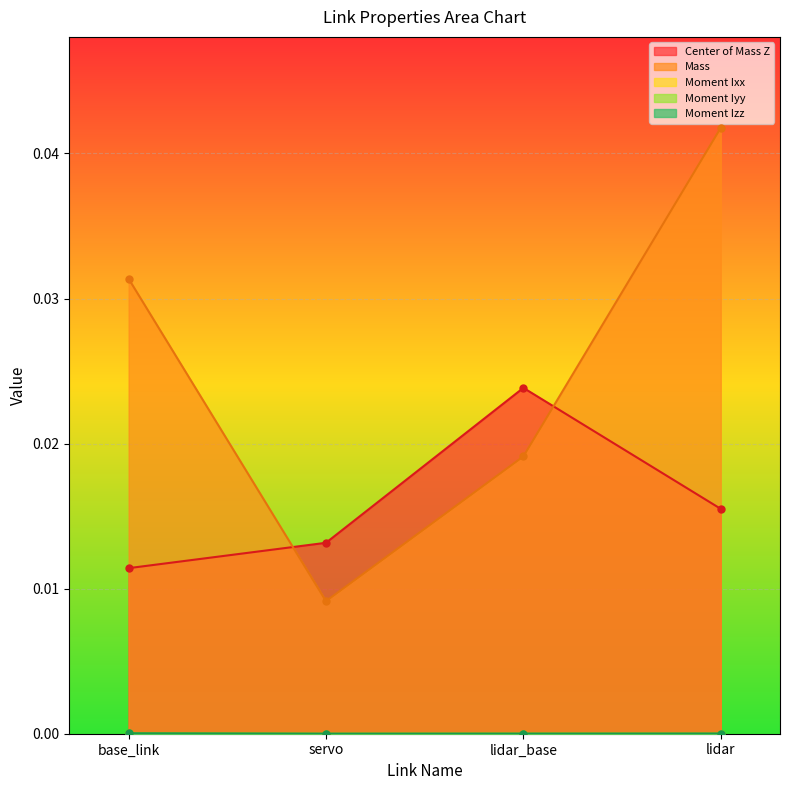

What is the label of the 2nd point from the left?

servo